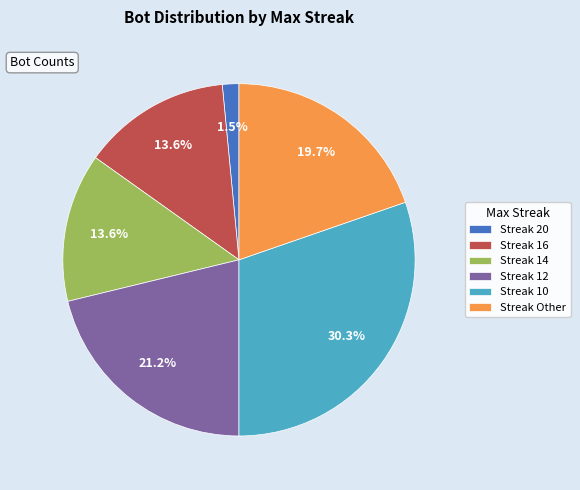

What is the largest slice in the pie chart?

Streak 10